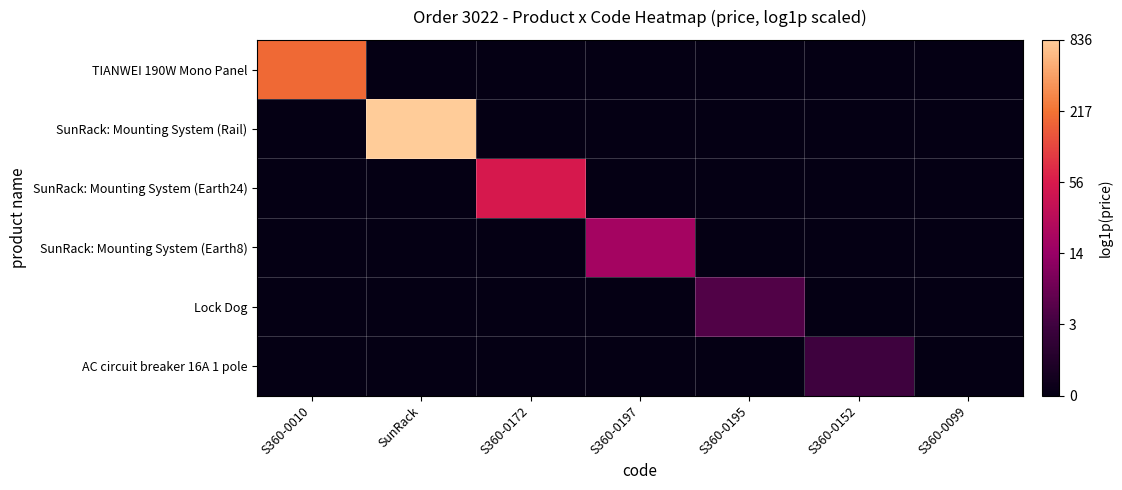

At which category is the sum across all series the highest?

SunRack